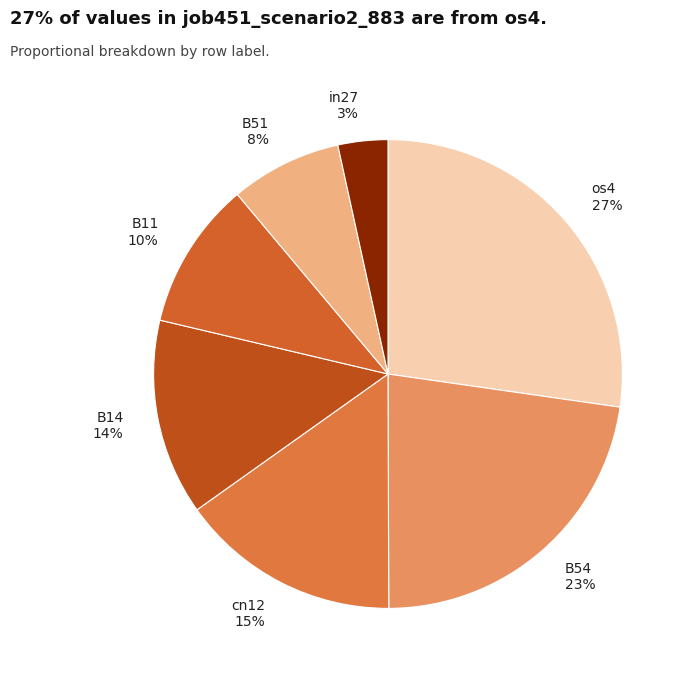

Is there a majority slice in this chart?

No